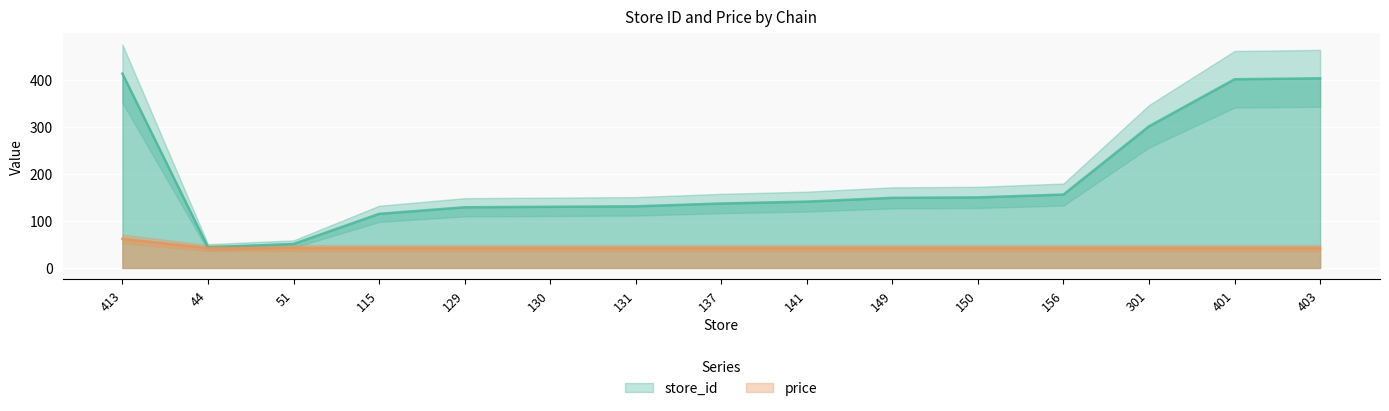

The value of store_id at 130 is 130.0. True or false?

True